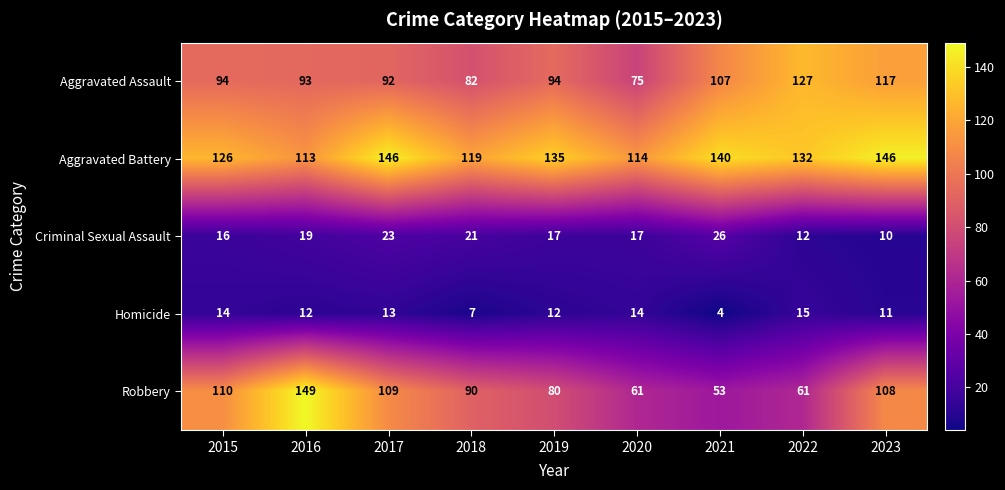

How many series are shown in this chart?

5